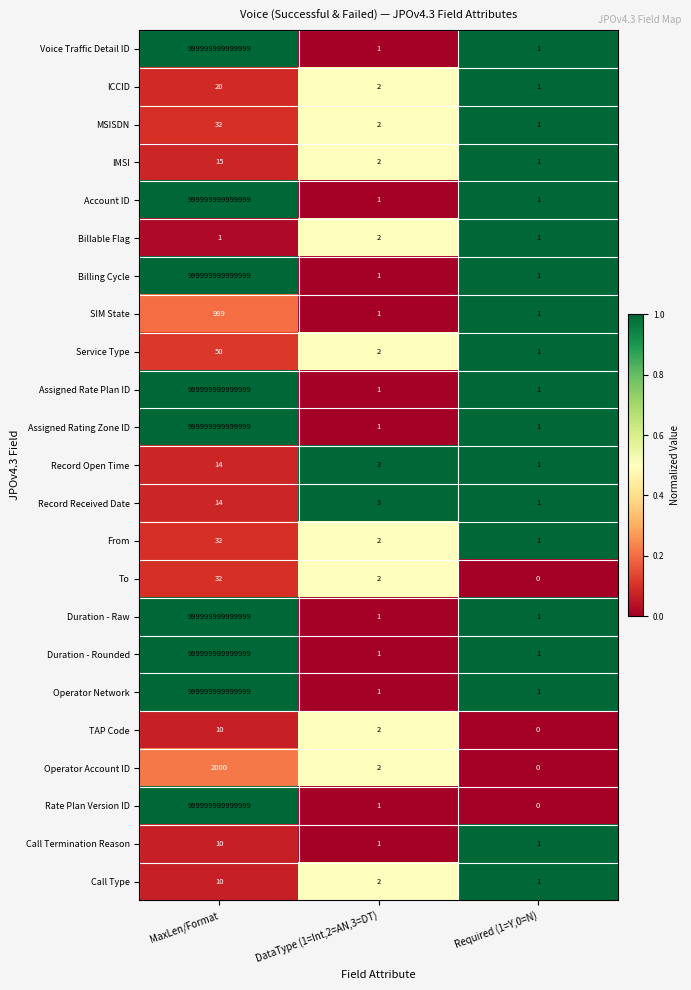

At which label does Operator Account ID first exceed 2?

MaxLen/Format